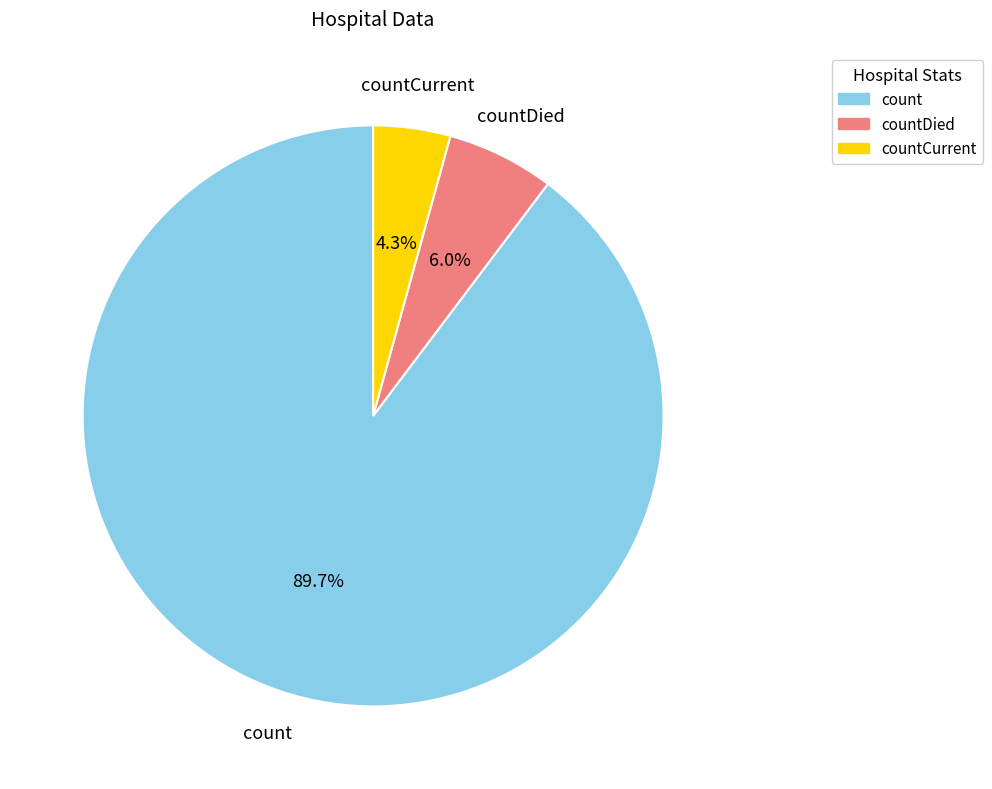

True or false: countCurrent accounts for 4% of the total.

True